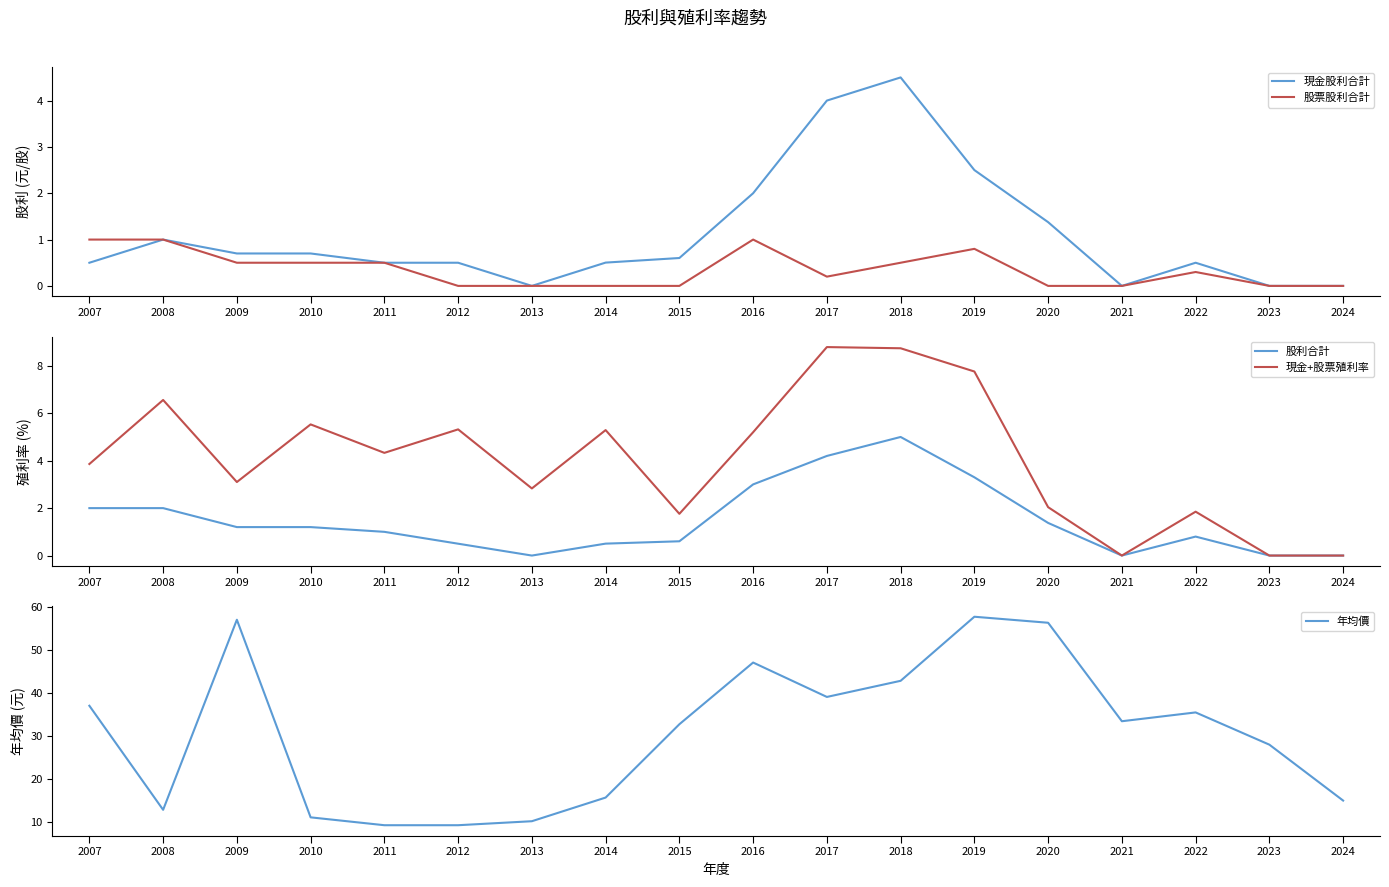

Where does the 年均價 series first go above 33?

2007